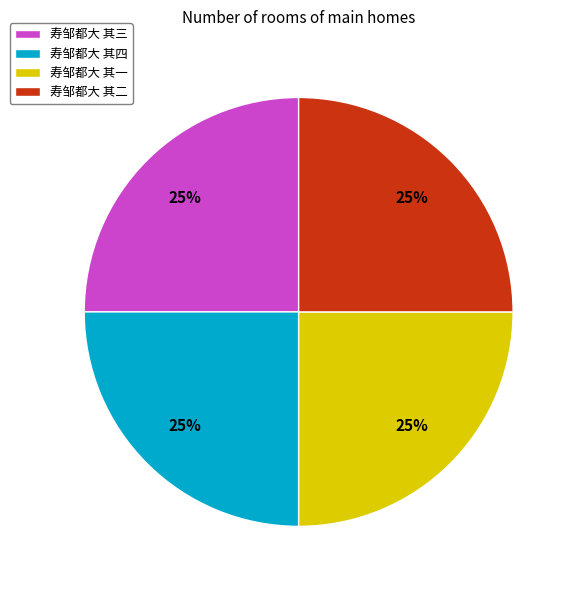

Is 寿邹都大 其一 the majority of the pie?

No